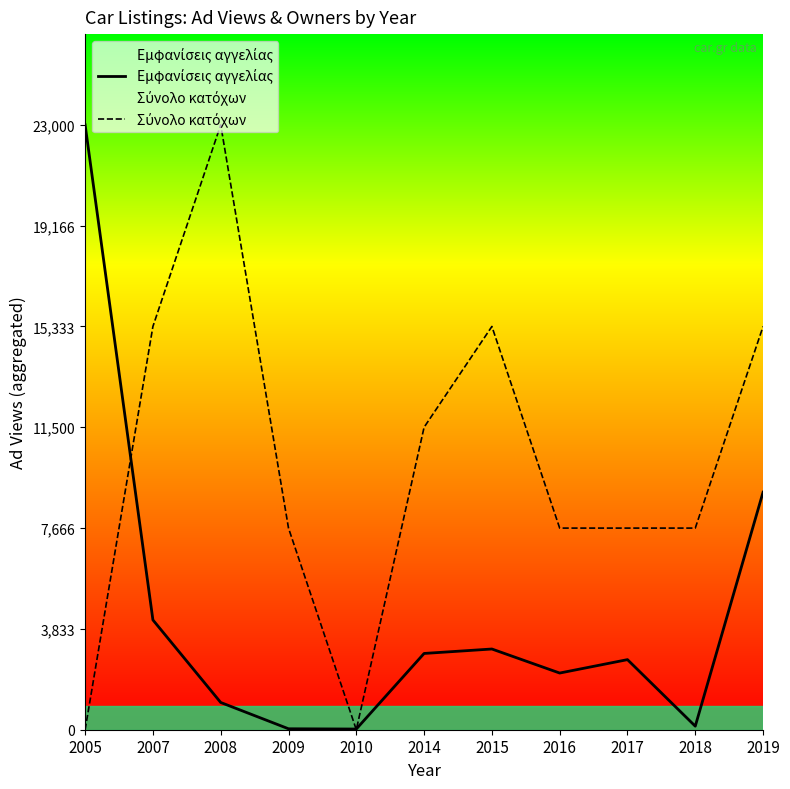

What is the average value of the Σύνολο κατόχων series?

10106.1